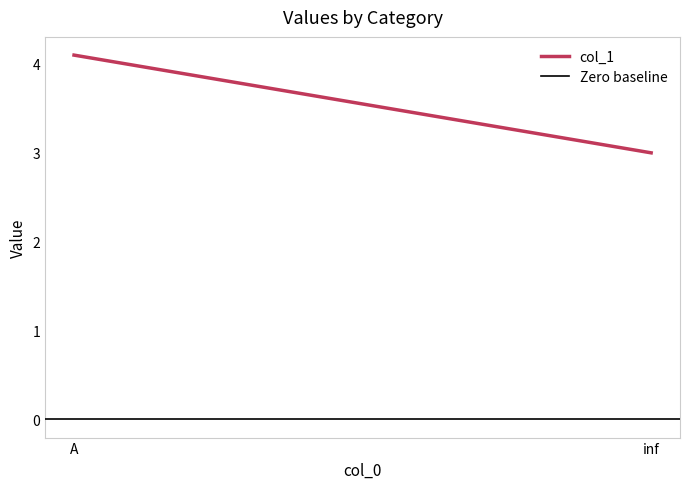

The col_1 series shows 2.6 at A. True or false?

False